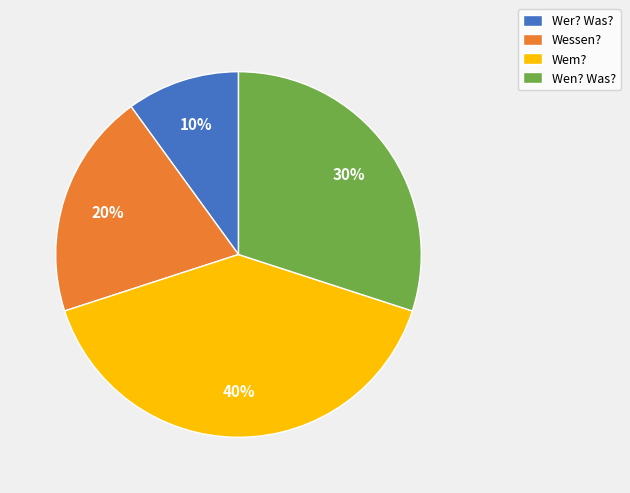

Is the sum of Wessen? and Wer? Was? greater than half?

No